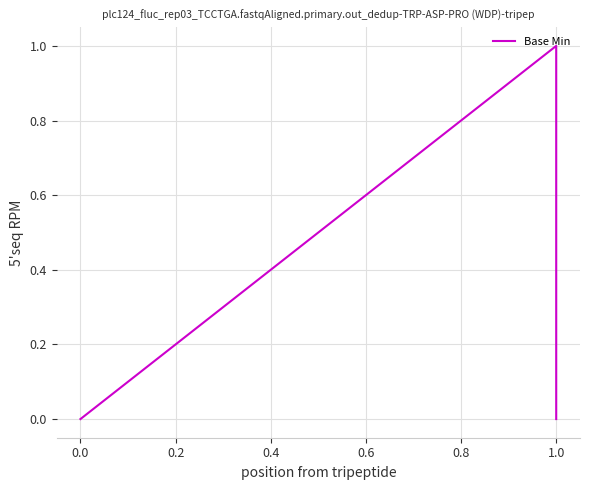

How many values exceed 0?

1